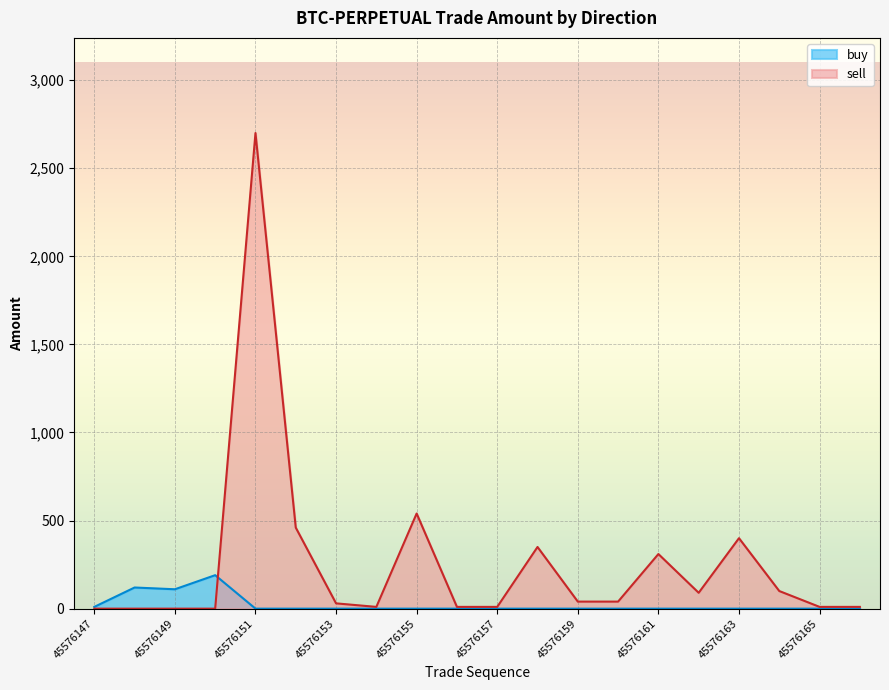

Where is the first local minimum for sell?

45576154